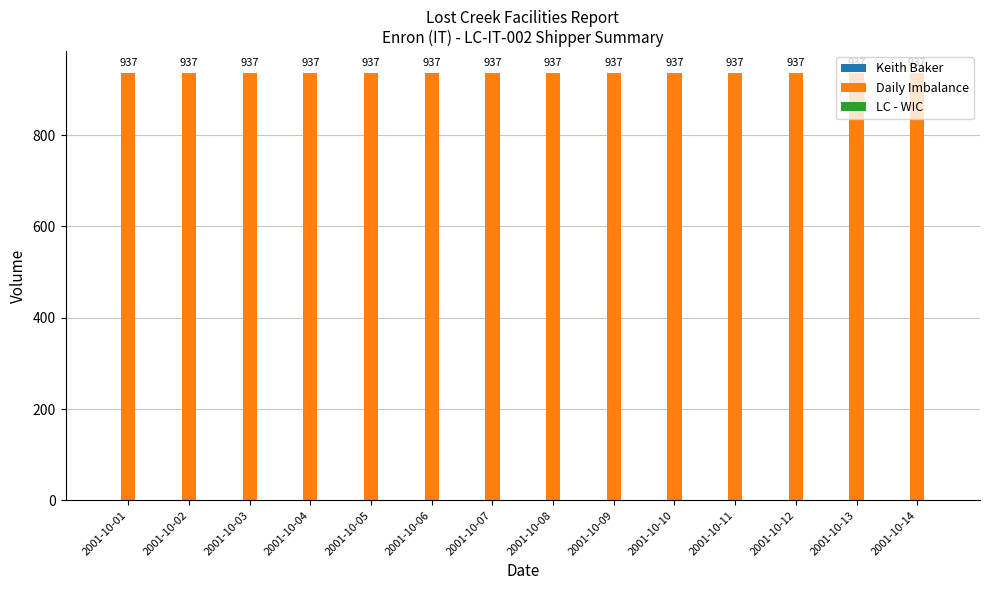

How many bars are there in total?

42